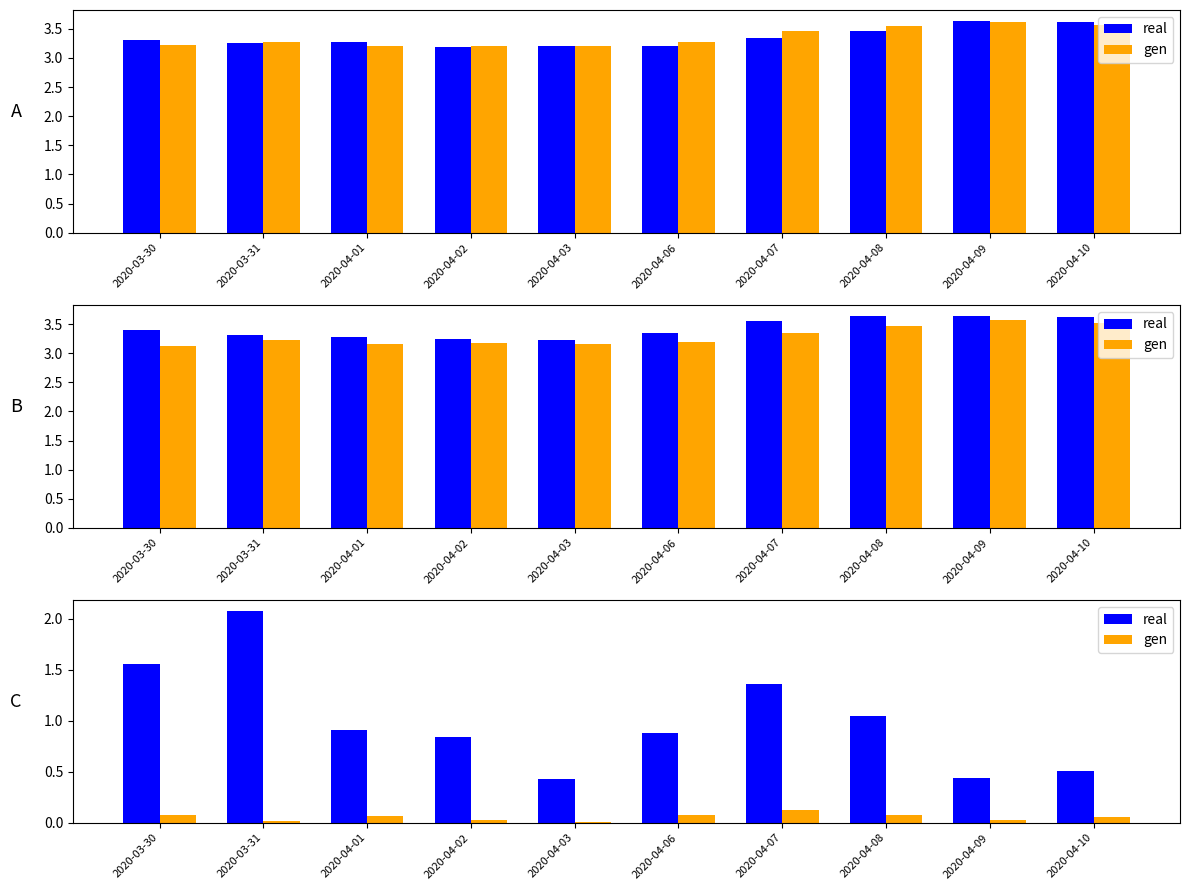

Are the bars horizontal?

No